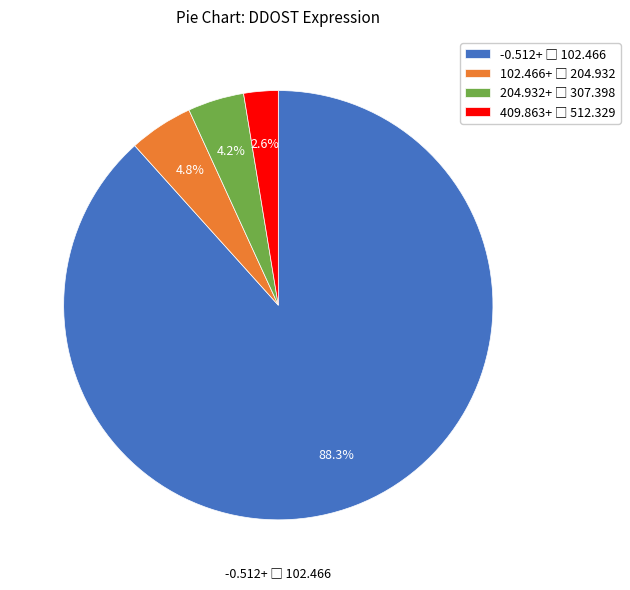

How many segments does this pie chart have?

4